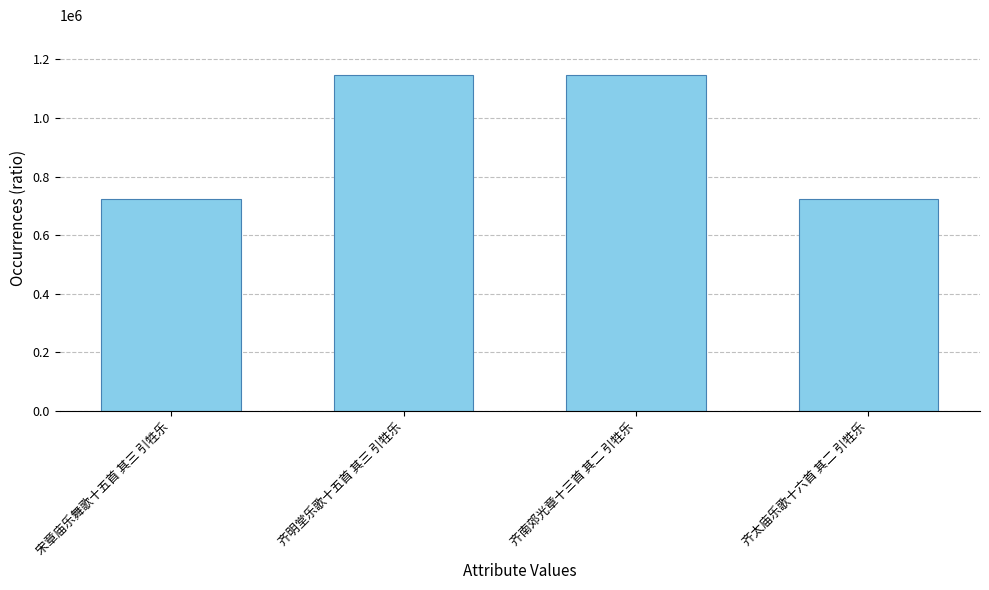

What is the change in value from 宋章庙乐舞歌十五首 其三 引牲乐 to 齐南郊光章十三首 其二 引牲乐?

+420237